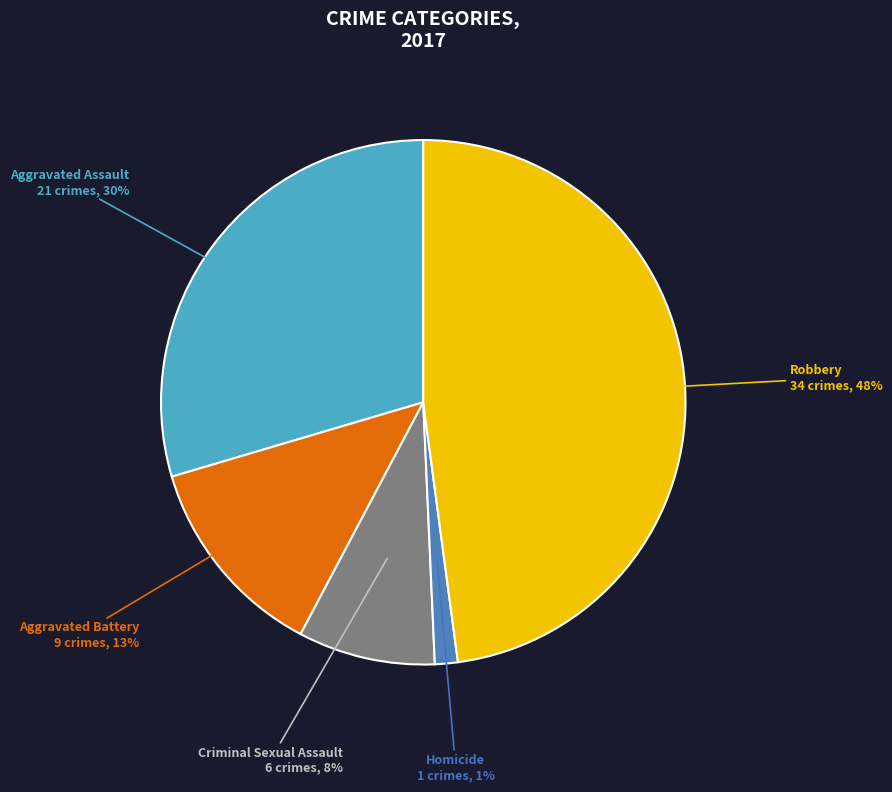

Does any single category account for the majority?

No